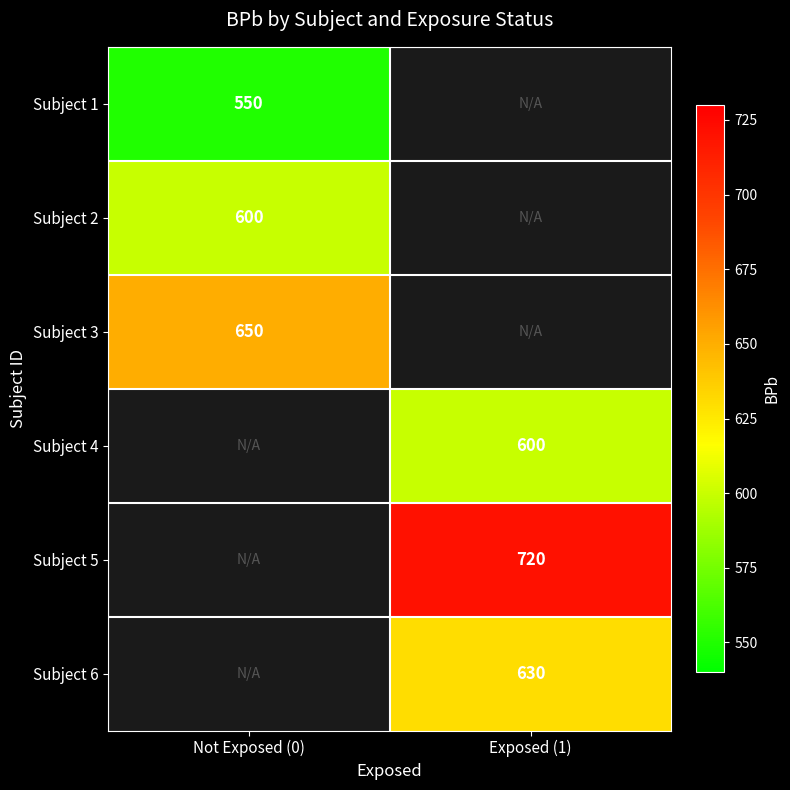

The value of Subject 4 at Exposed (1) is 263. True or false?

False